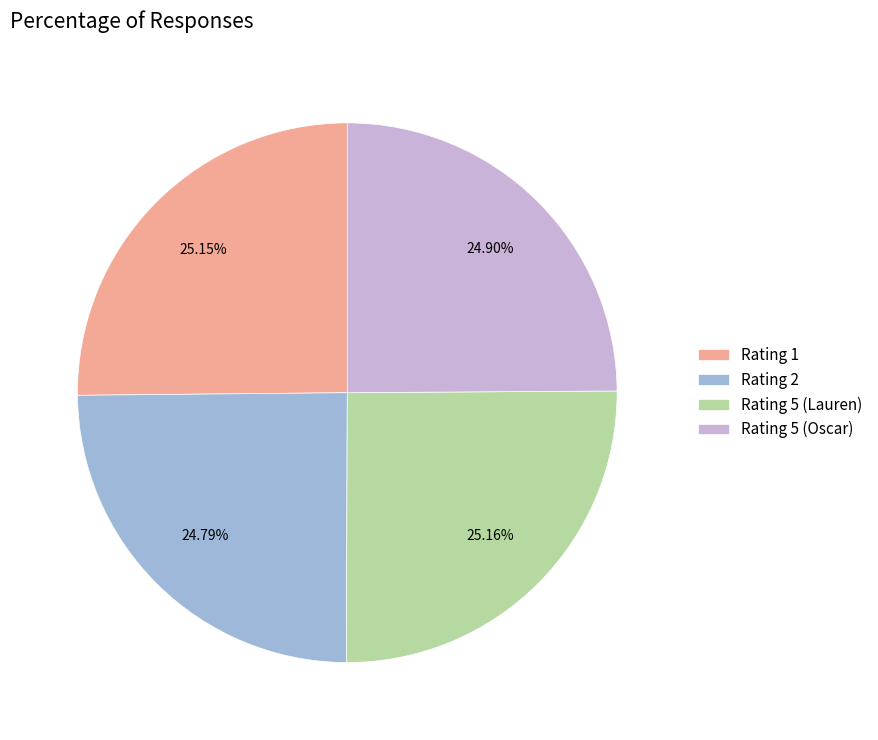

Does any single category account for the majority?

No